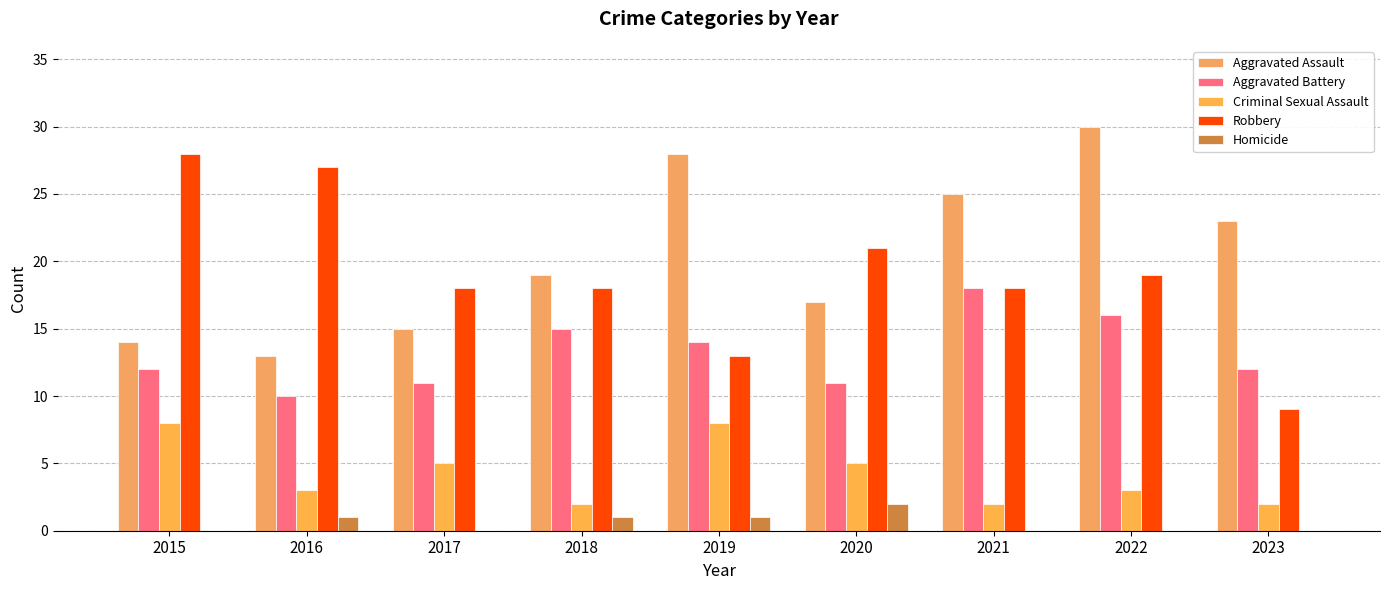

How many groups of bars are there?

9